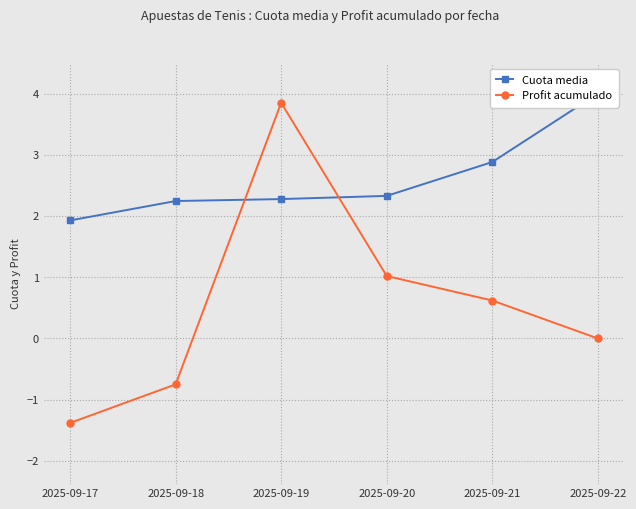

The value of Cuota media at 2025-09-17 is 1.9. True or false?

True